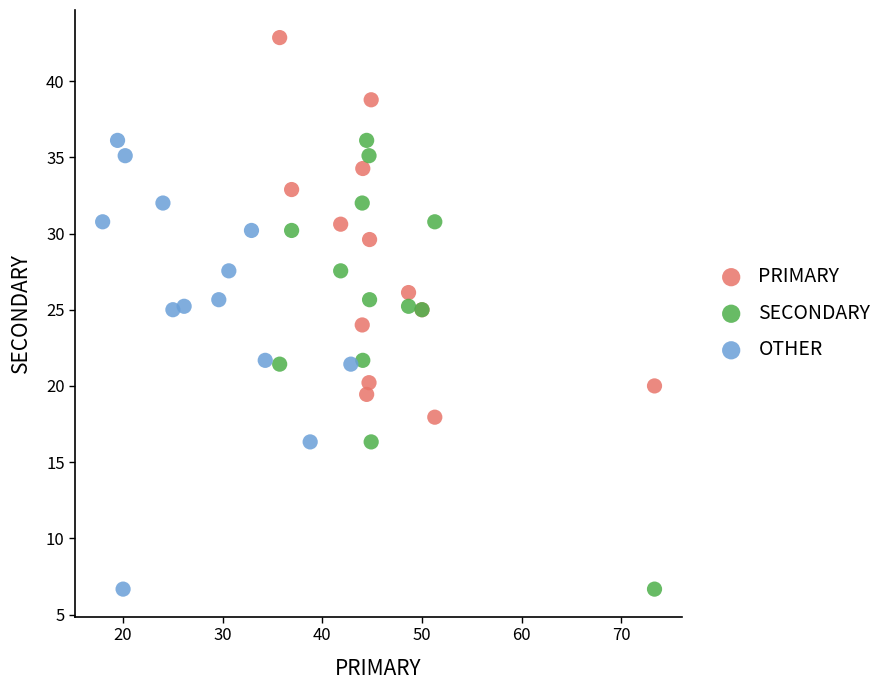

What are all the series names shown in the legend?

PRIMARY, SECONDARY, OTHER